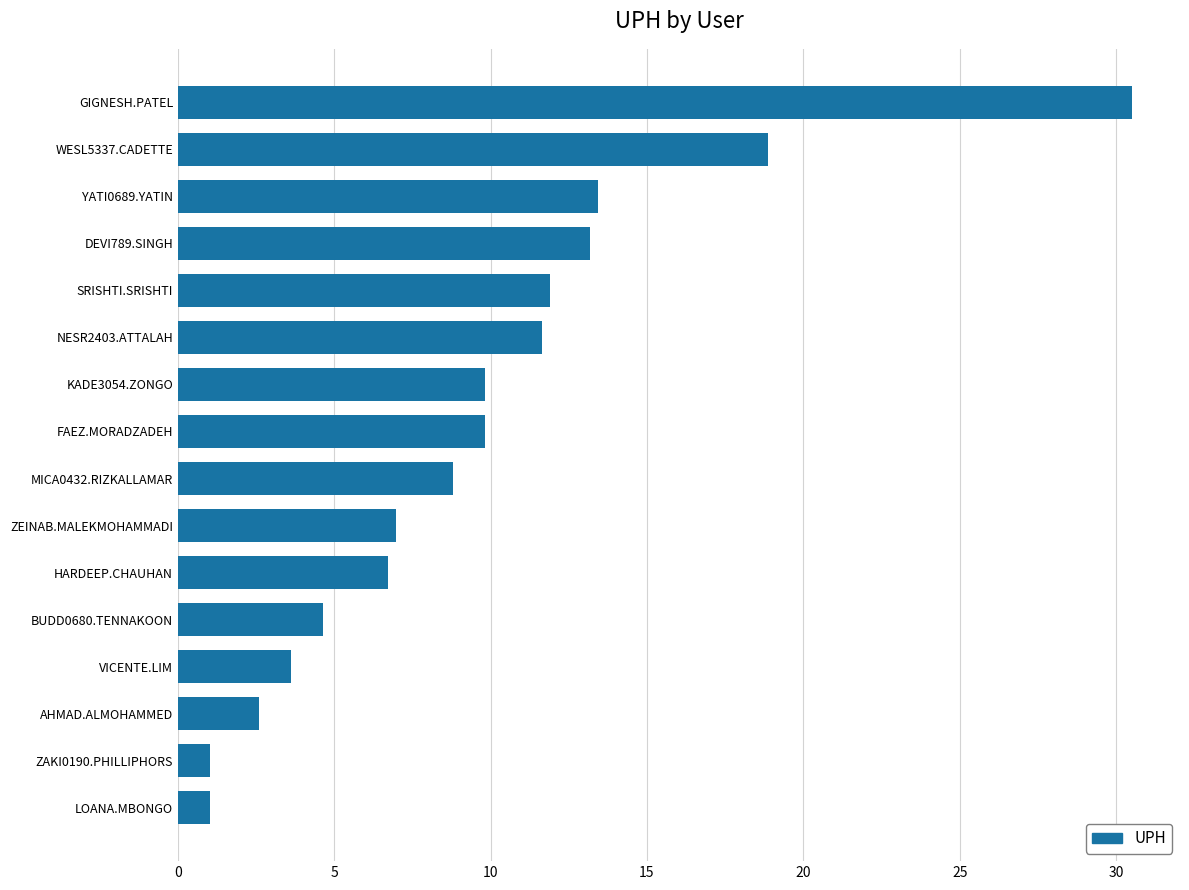

Between HARDEEP.CHAUHAN and VICENTE.LIM, which is larger?

HARDEEP.CHAUHAN